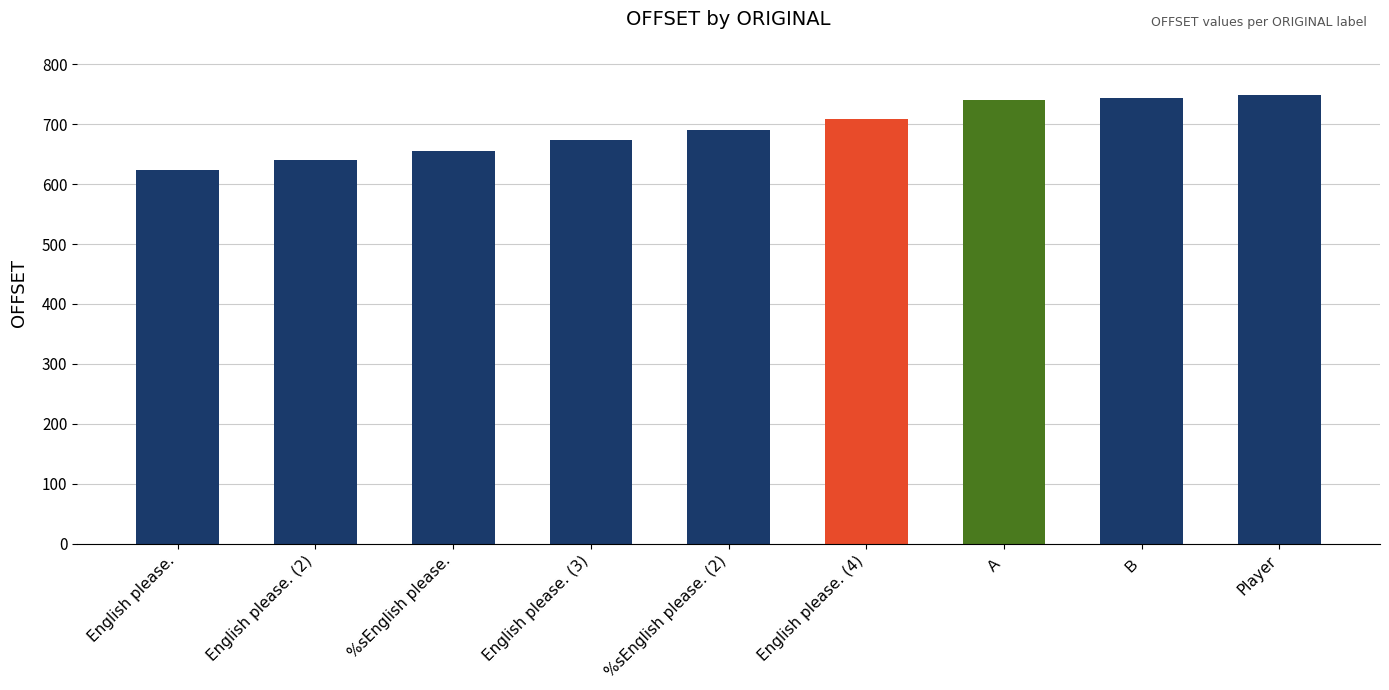

Which has a higher value, English please. or %sEnglish please. (2)?

%sEnglish please. (2)